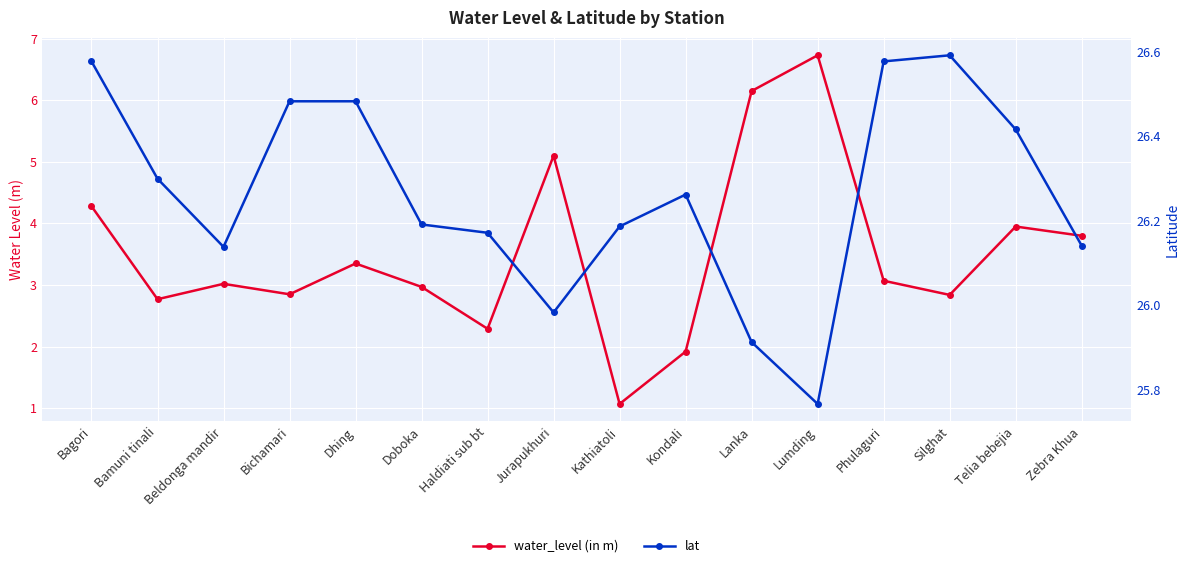

Read the water_level (in m) value at Bichamari.

2.9